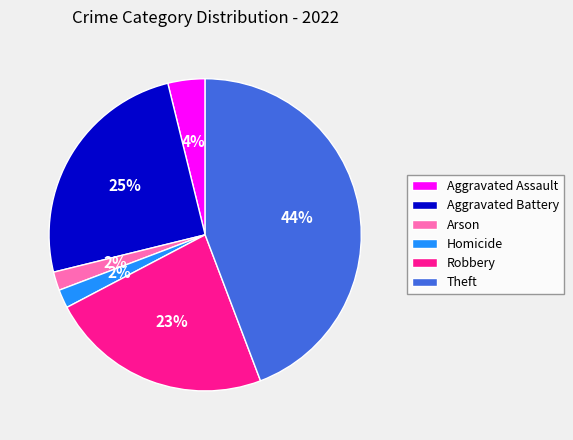

Which category has the biggest portion of the pie?

Theft